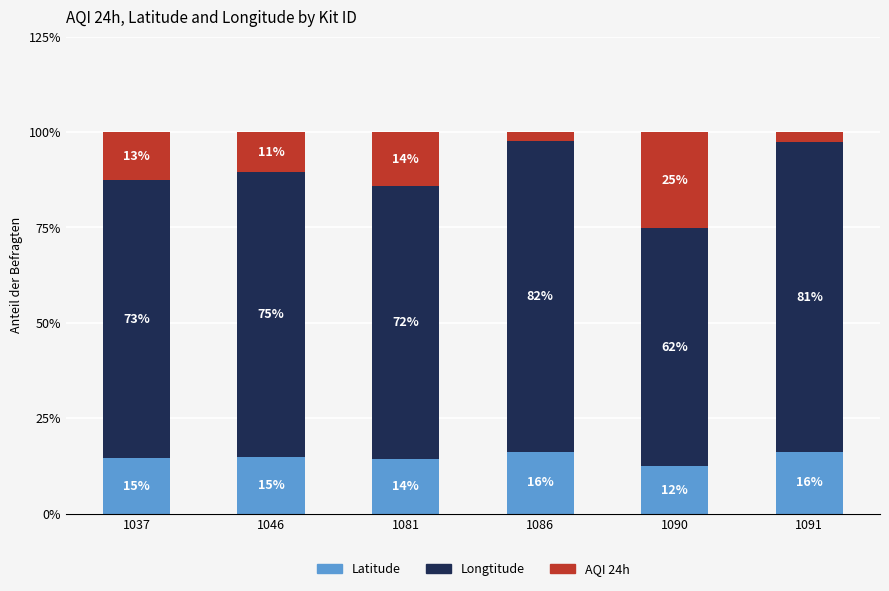

What is the value of the Latitude bar at the 1st from the left?

14.5